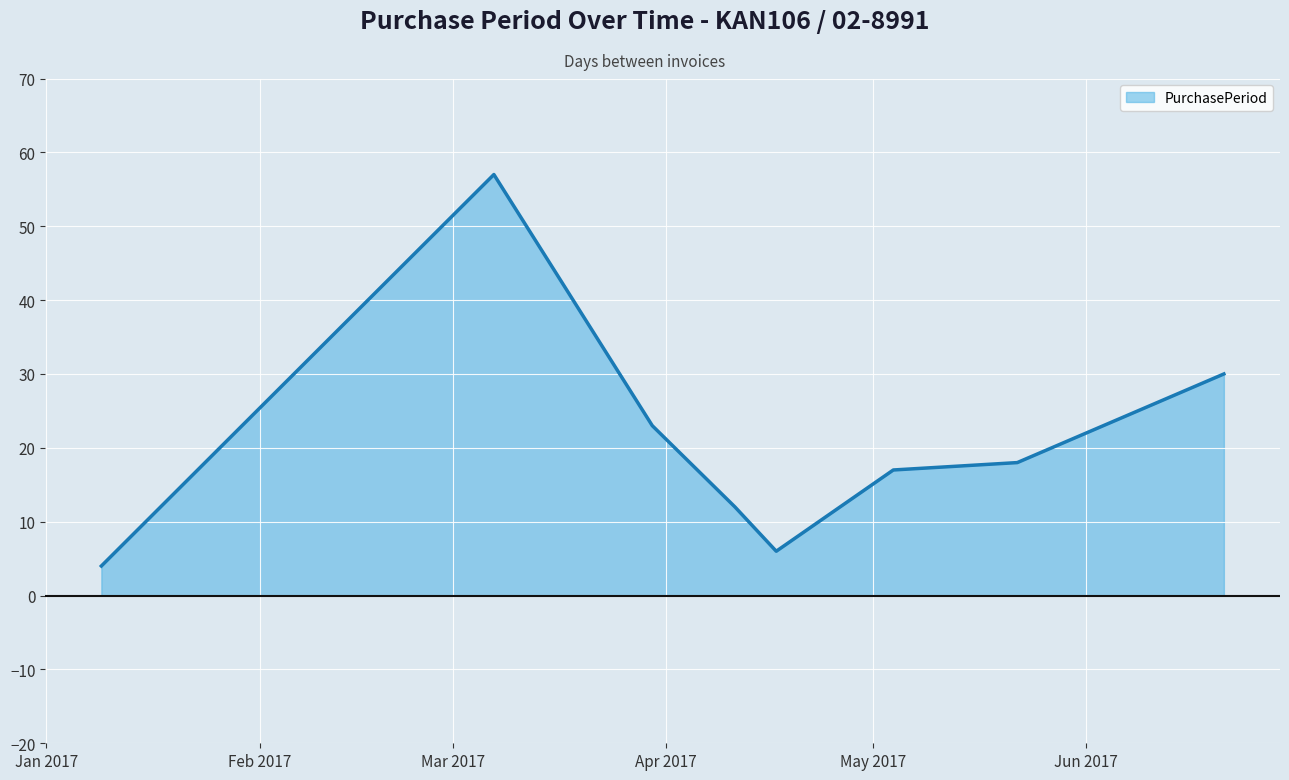

True or false: there are more than 0 points higher than both neighbors.

True